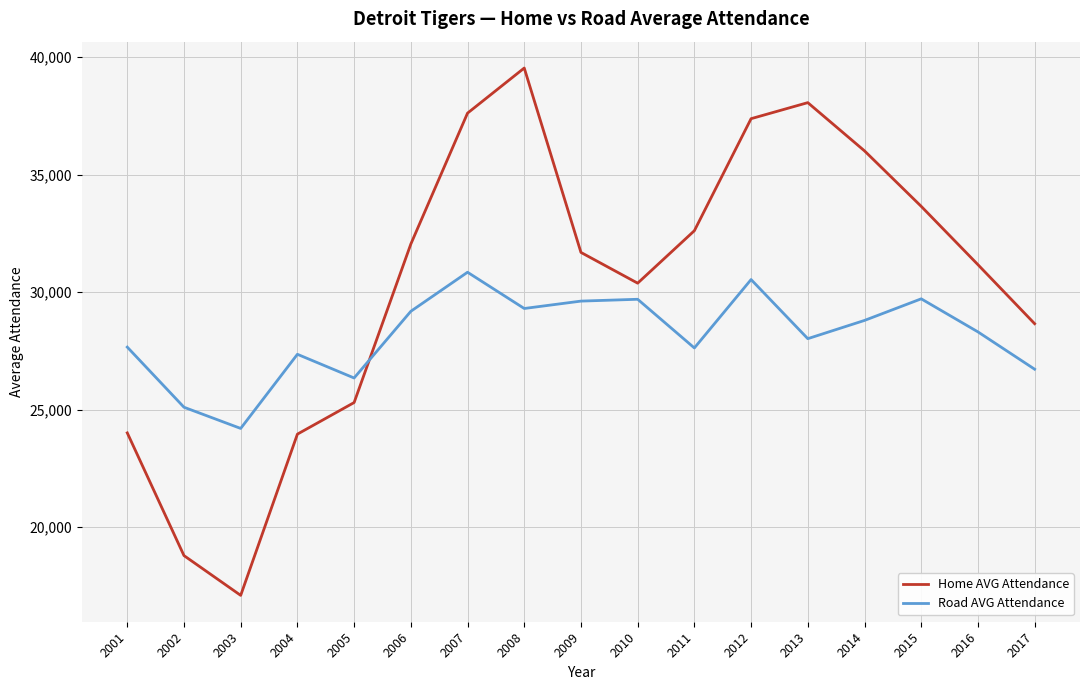

Rank the series by their average value, from highest to lowest.

Home AVG Attendance, Road AVG Attendance